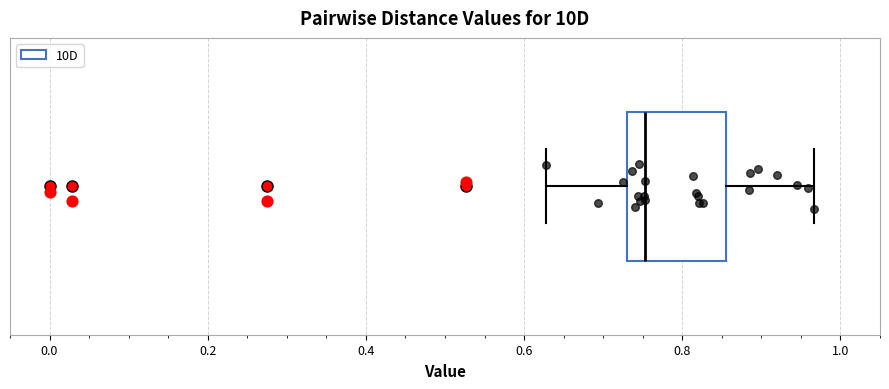

Where does the left whisker of the box end on the x-axis? The values are not printed on the chart, so give them approximately, as read against the axis.

0.62